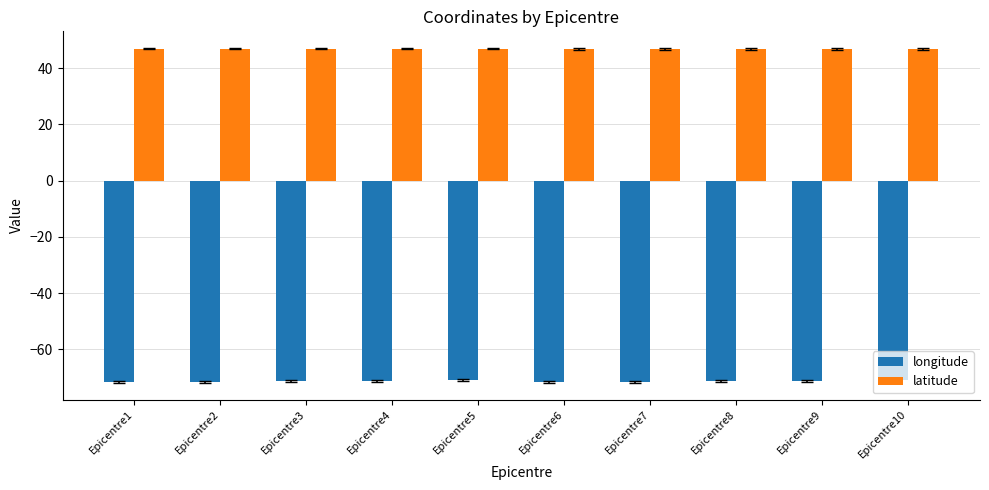

What is the difference between the maximum and second lowest values in the latitude series?

0.1